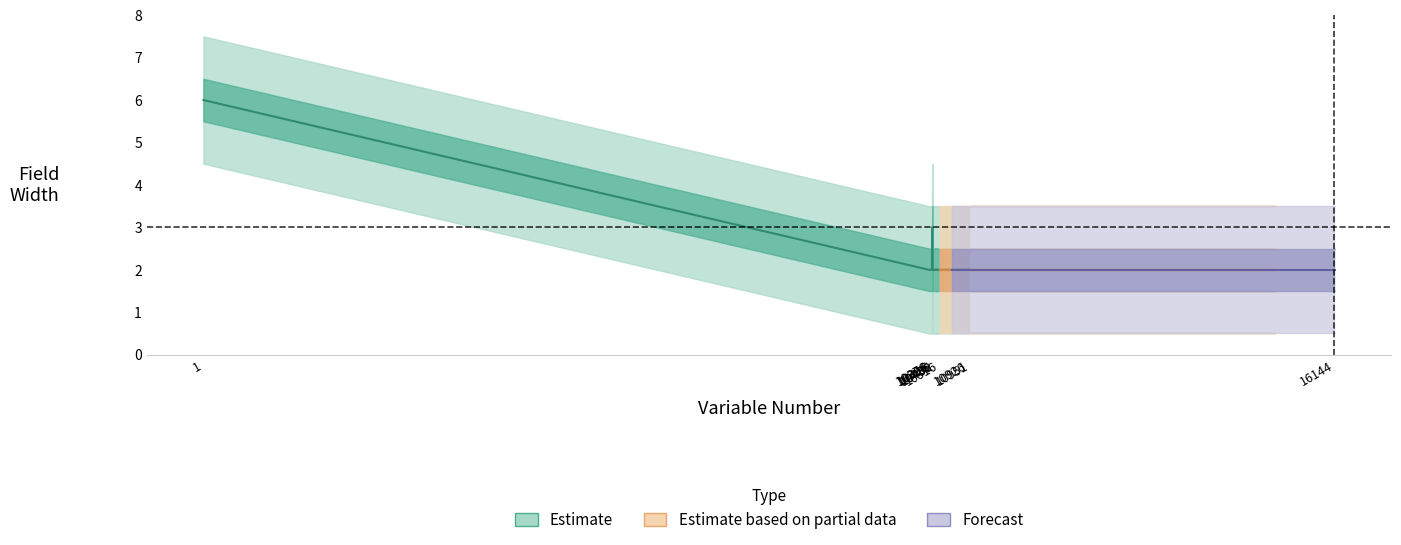

Does the chart have visible grid lines?

No